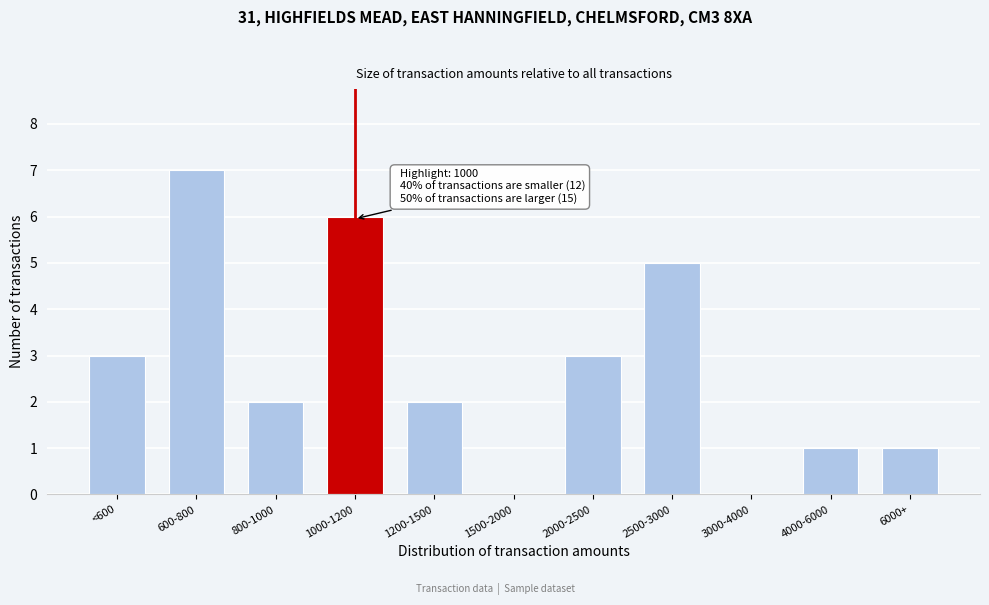

Reading left to right, what are all the values shown in this chart?

<600=3	600-800=7	800-1000=2	1000-1200=6	1200-1500=2	1500-2000=0	2000-2500=3	2500-3000=5	3000-4000=0	4000-6000=1	6000+=1